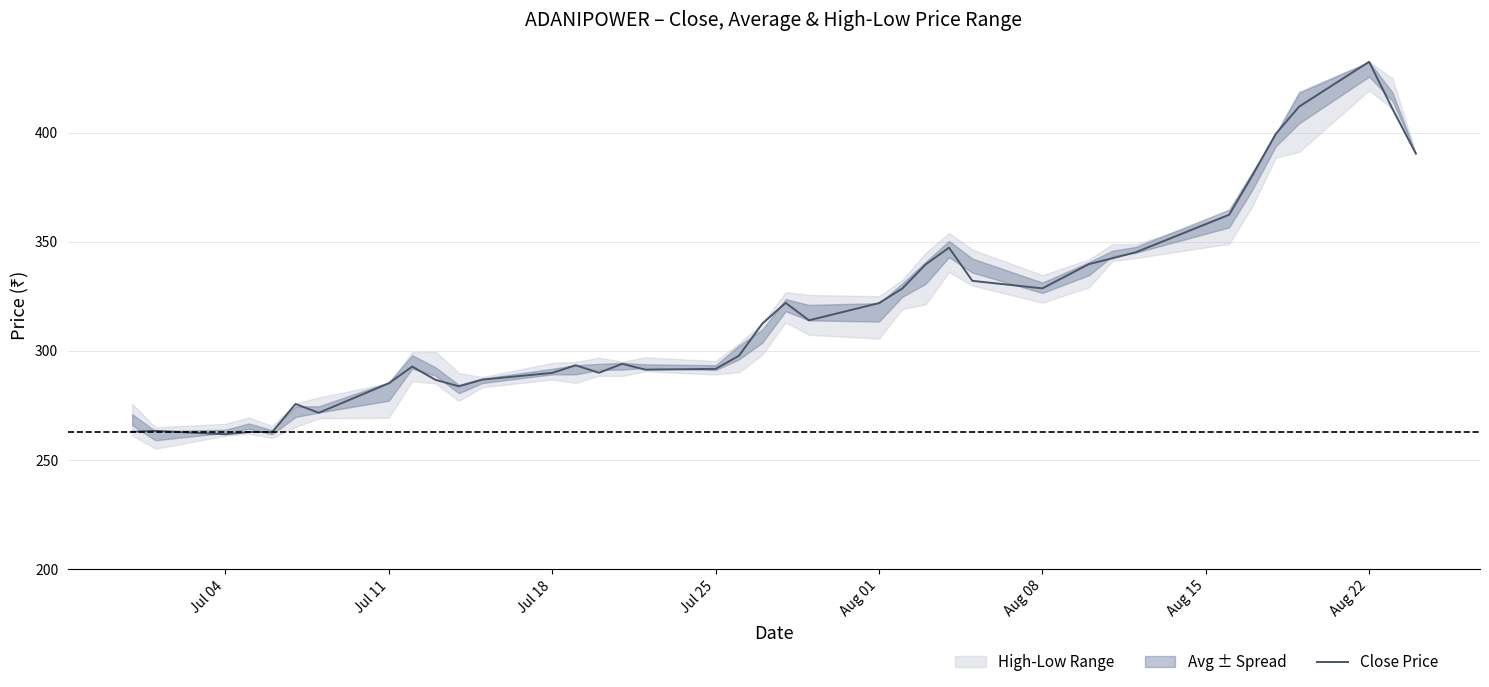

How many lines are shown in the chart?

1